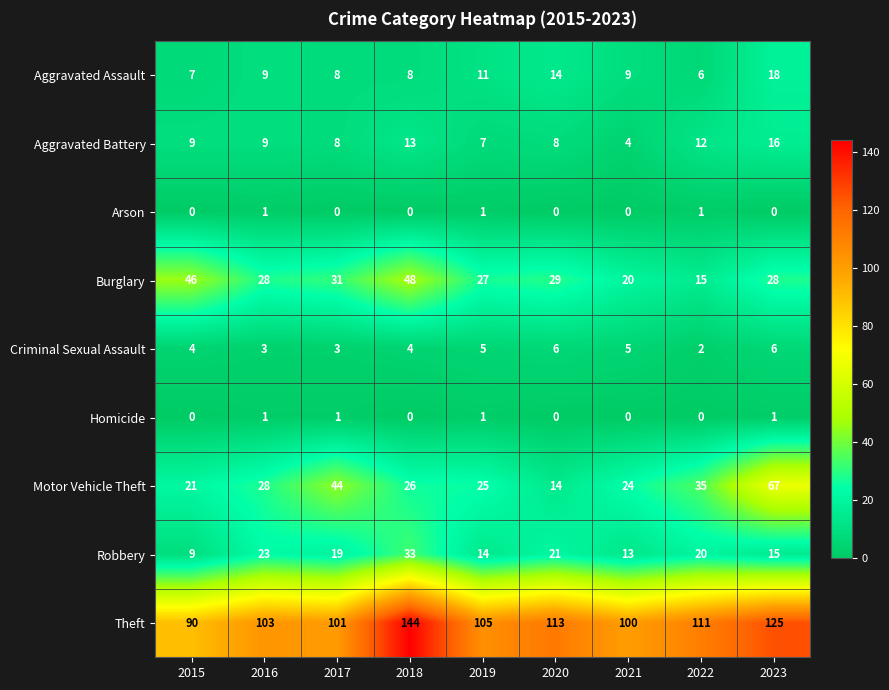

Which series changed the most between 2016 and 2017?

Motor Vehicle Theft